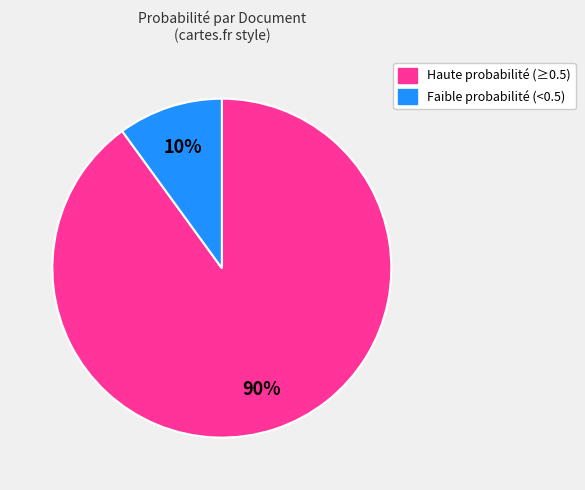

Is there a majority slice in this chart?

Yes